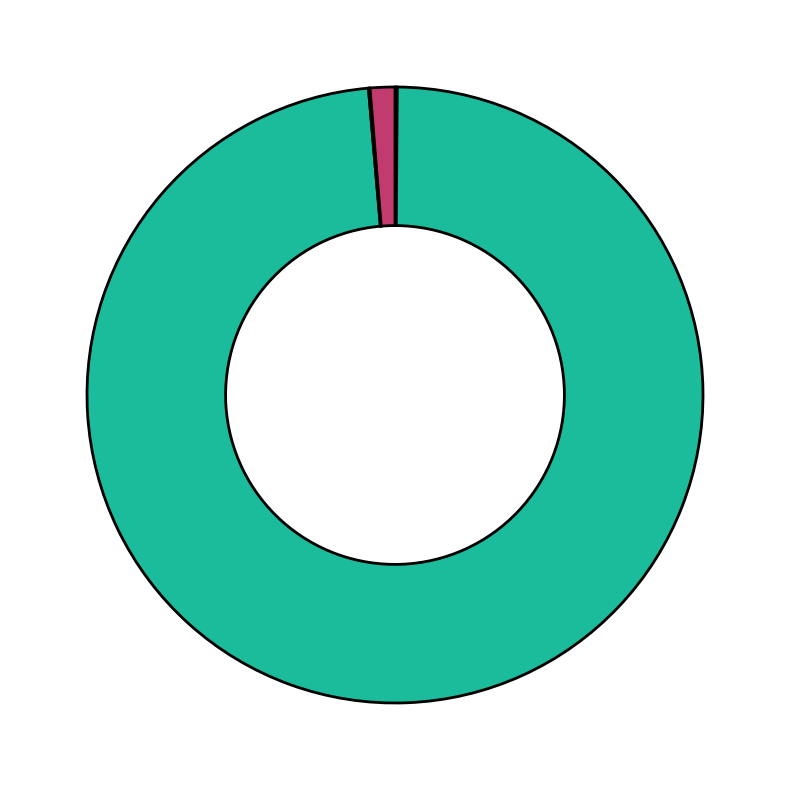

Does any single category account for the majority?

Yes